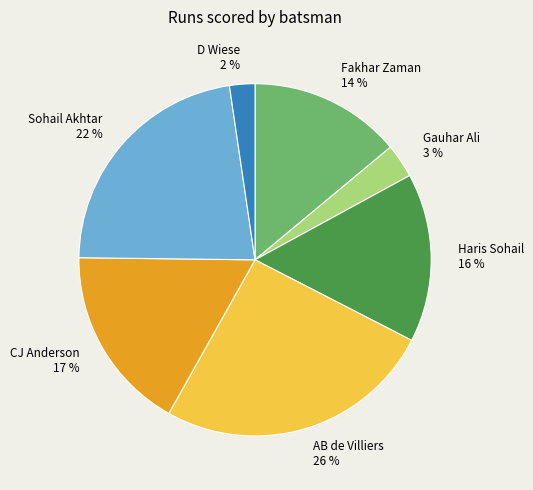

Is there a majority slice in this chart?

No